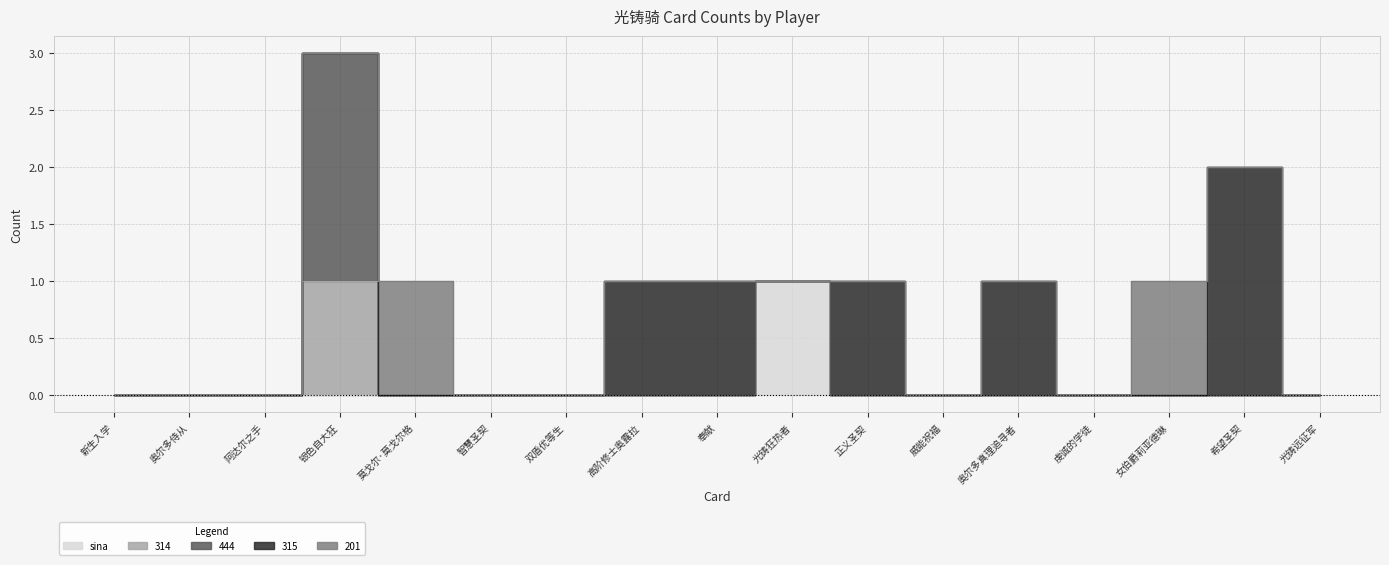

At how many categories does at least one series exceed 1?

2